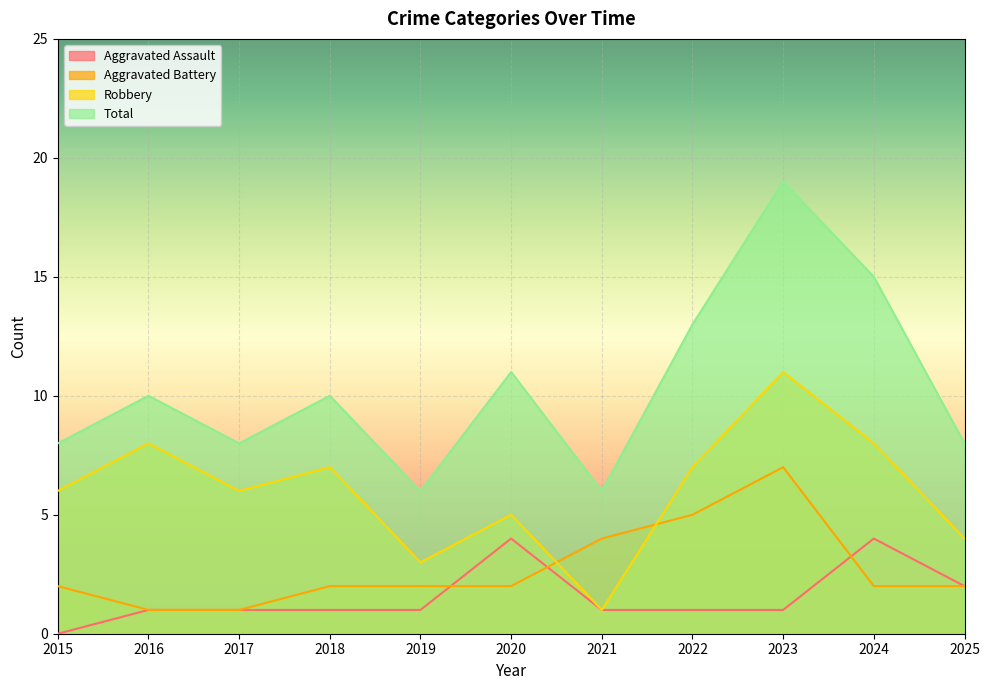

What is the greatest value displayed?

19